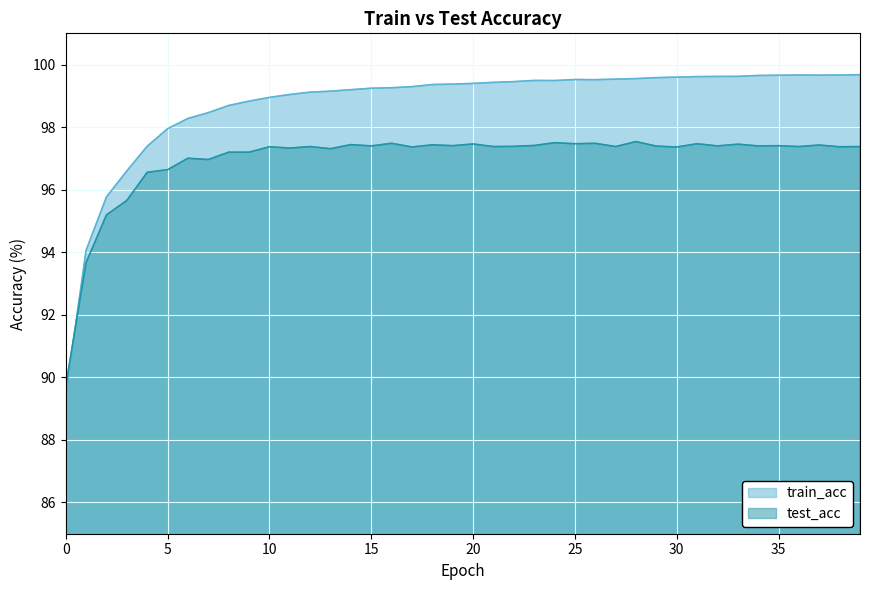

What is the minimum value shown in the chart?

89.4